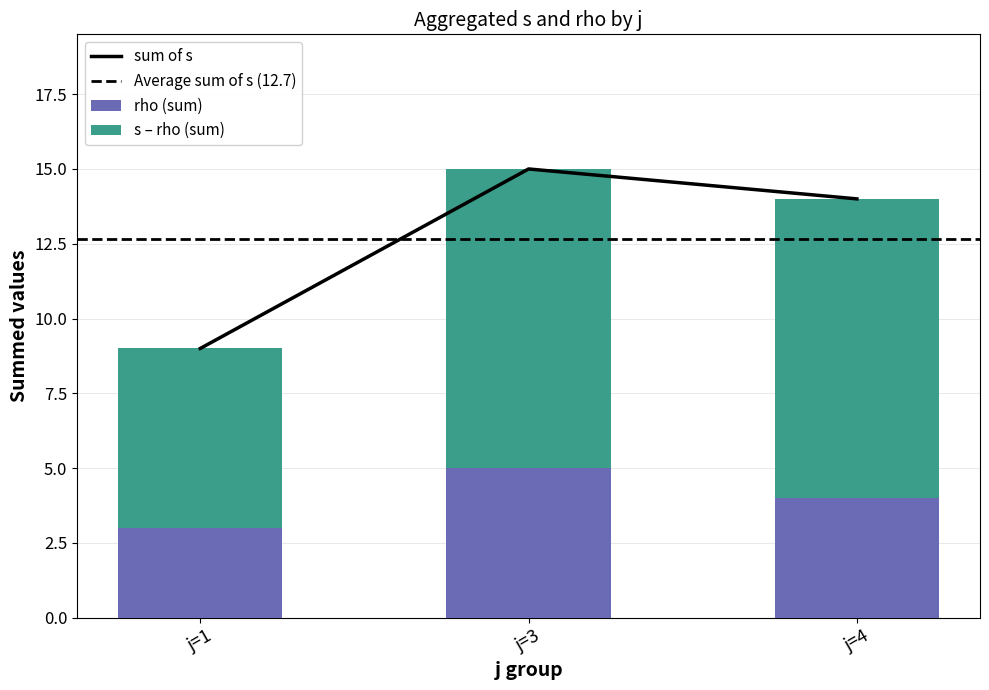

At which category does the chart reach its peak across all series?

j=3